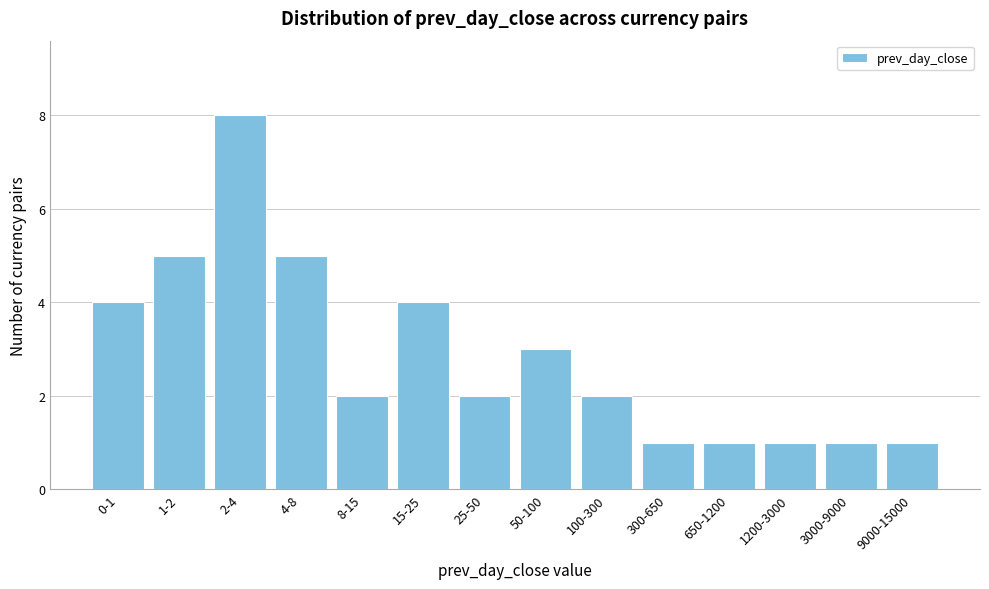

Reading left to right, what are all the values shown in this chart?

4	5	8	5	2	4	2	3	2	1	1	1	1	1